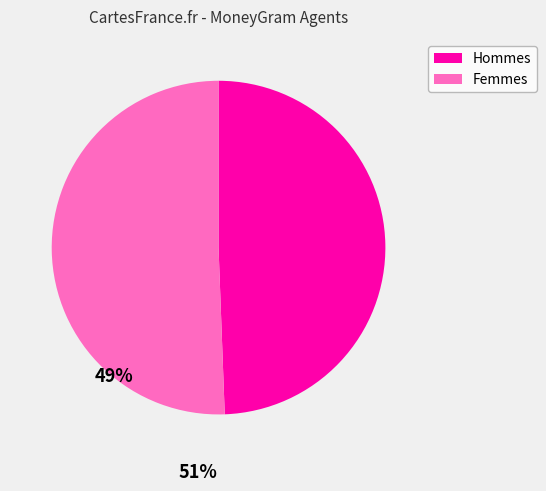

Does any single category account for the majority?

Yes